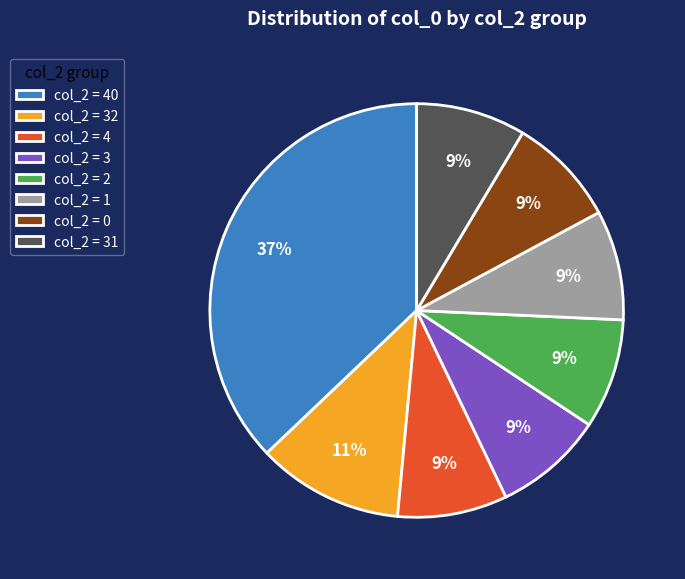

How many segments does this pie chart have?

8